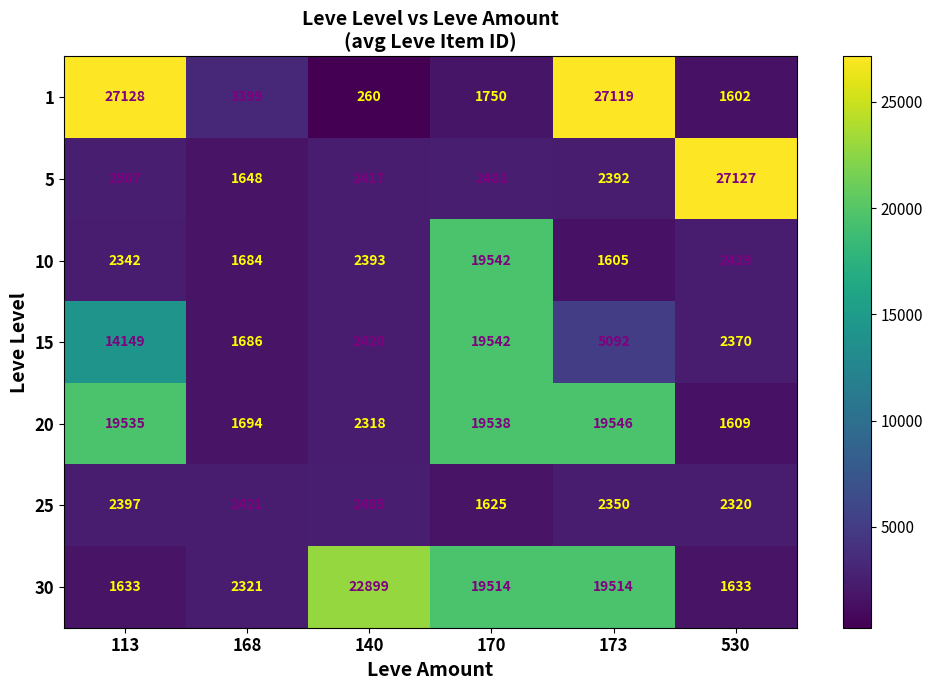

At which category does the chart reach its peak across all series?

113